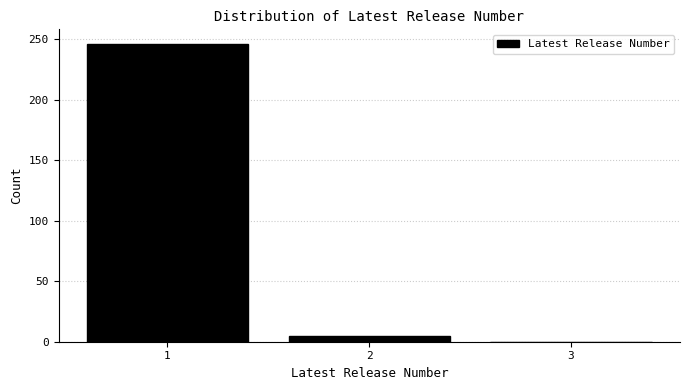

How tall is the bar that spans 0.5 to 1.5 on the x-axis? The values are not printed on the chart, so give them approximately, as read against the axis.

245